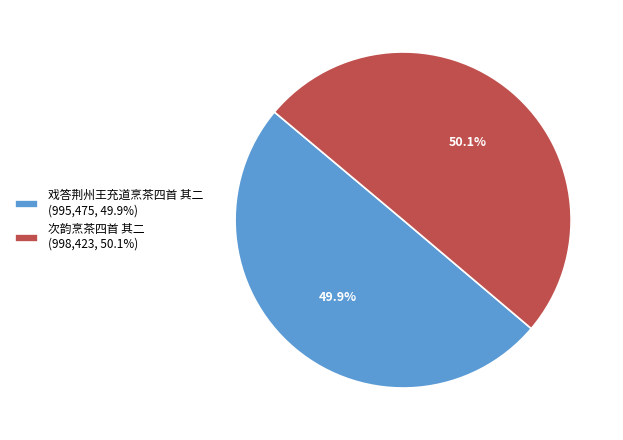

What is the ratio of the value at 戏答荆州王充道烹茶四首 其二 (995,475, 49.9%) to the value at 次韵烹茶四首 其二 (998,423, 50.1%)?

1.0